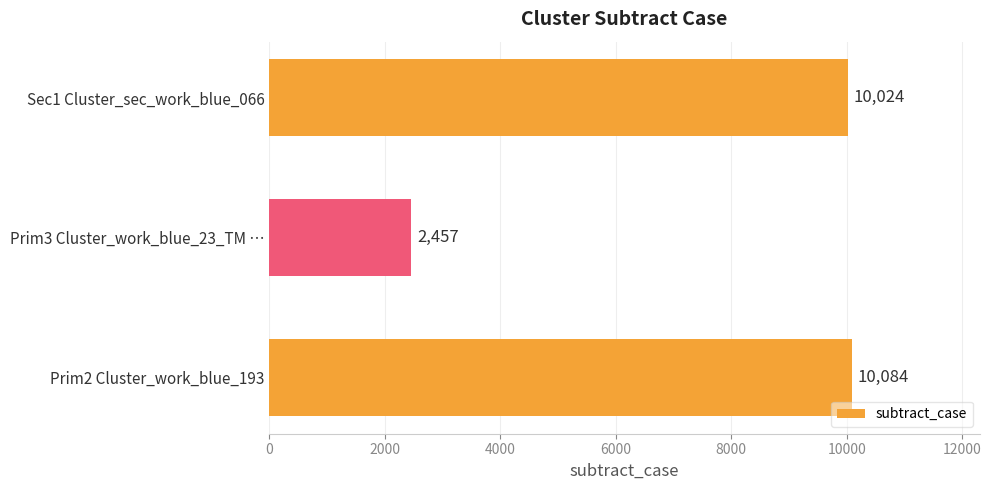

At which label is the value closest to 6270?

Sec1 Cluster_sec_work_blue_066